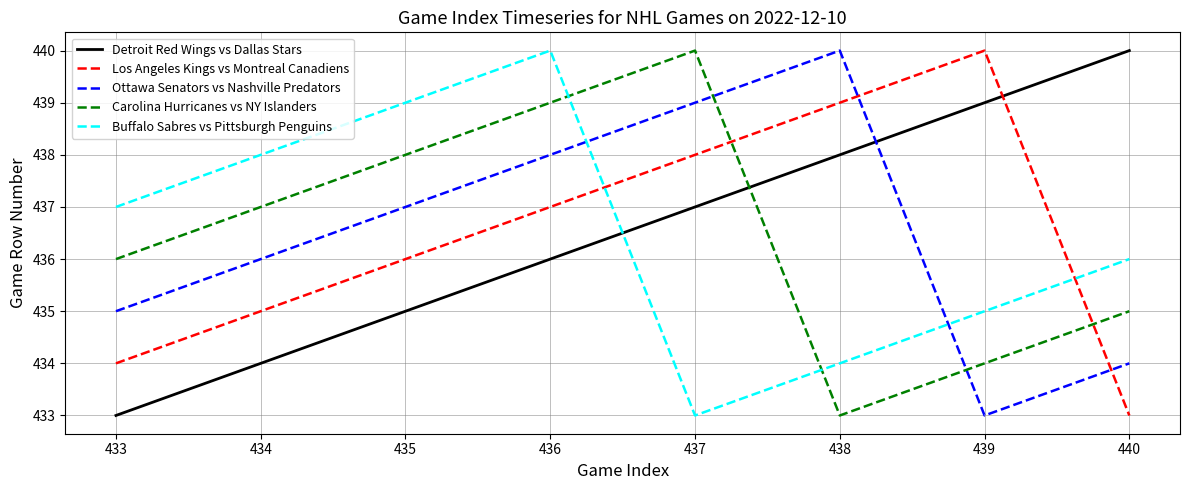

At 440, list the series in order from largest to smallest.

Detroit Red Wings vs Dallas Stars, Buffalo Sabres vs Pittsburgh Penguins, Carolina Hurricanes vs NY Islanders, Ottawa Senators vs Nashville Predators, Los Angeles Kings vs Montreal Canadiens